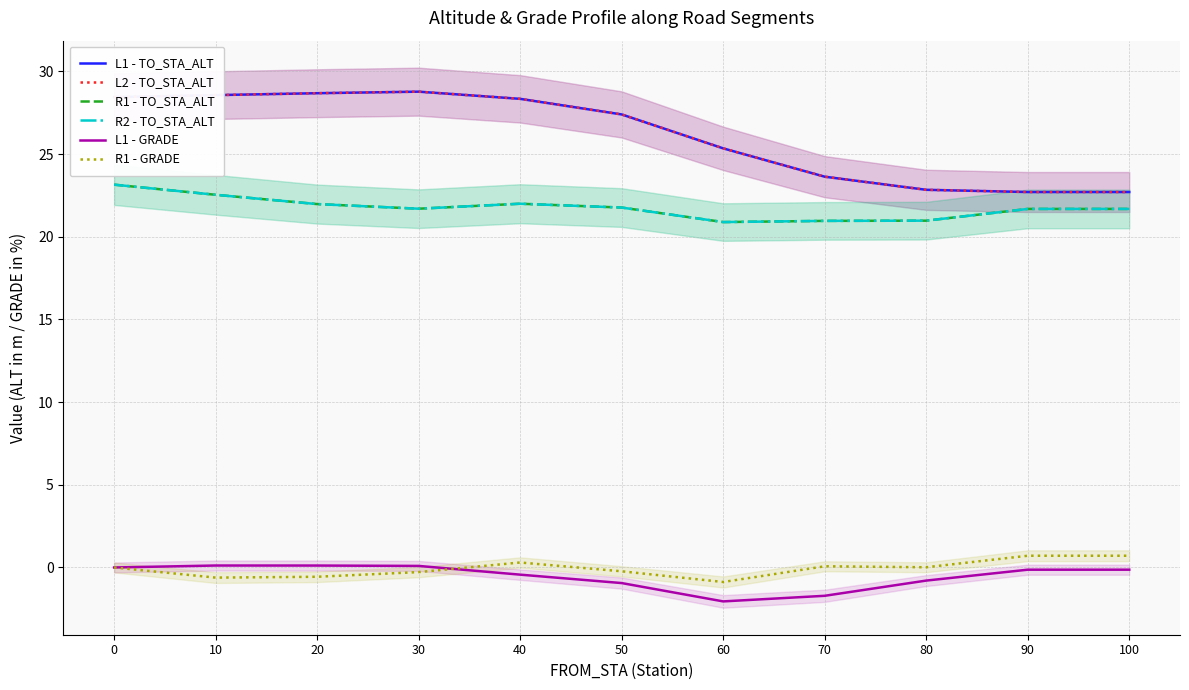

At how many categories does at least one series exceed 17?

11